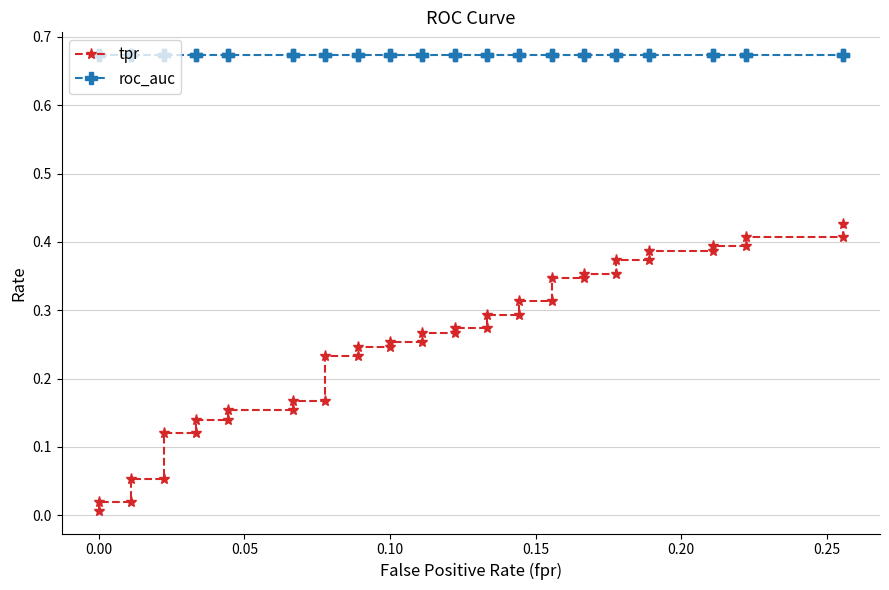

The tpr series shows 0.4 at 19. True or false?

False